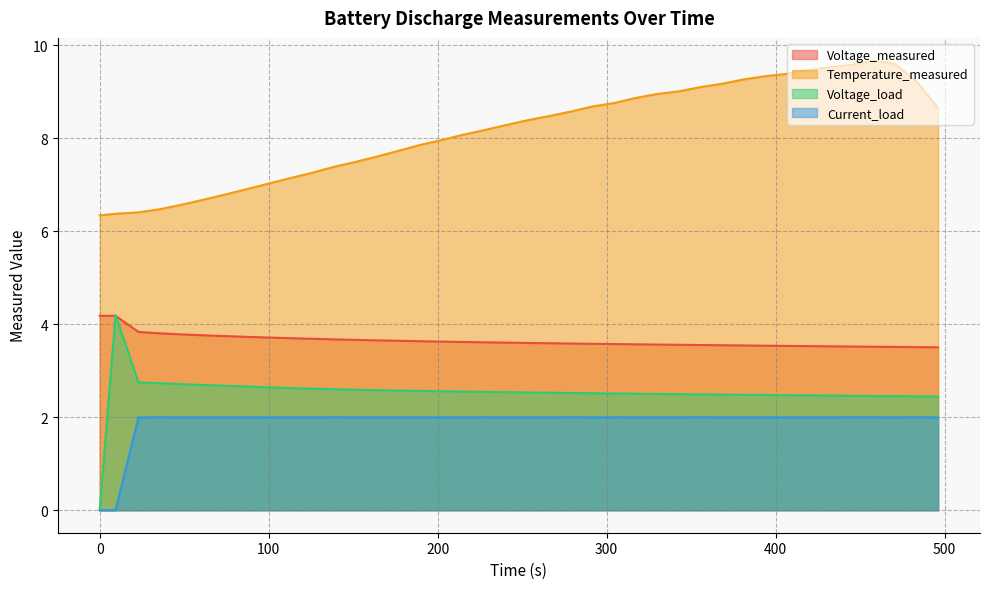

Which series has the largest total across all categories?

Temperature_measured